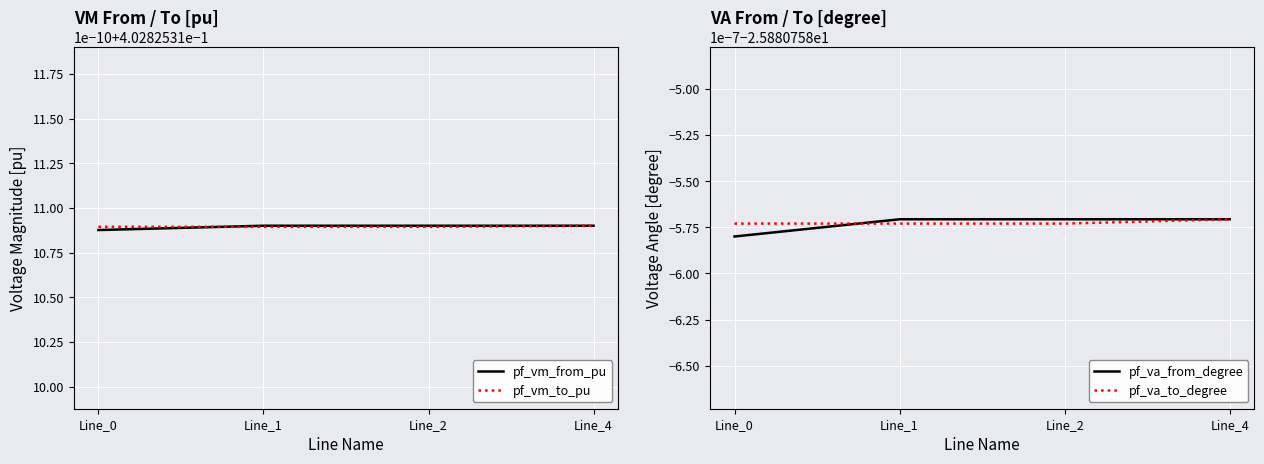

Is the value of pf_vm_from_pu at Line_0 greater than the value of pf_vm_to_pu at Line_2?

No